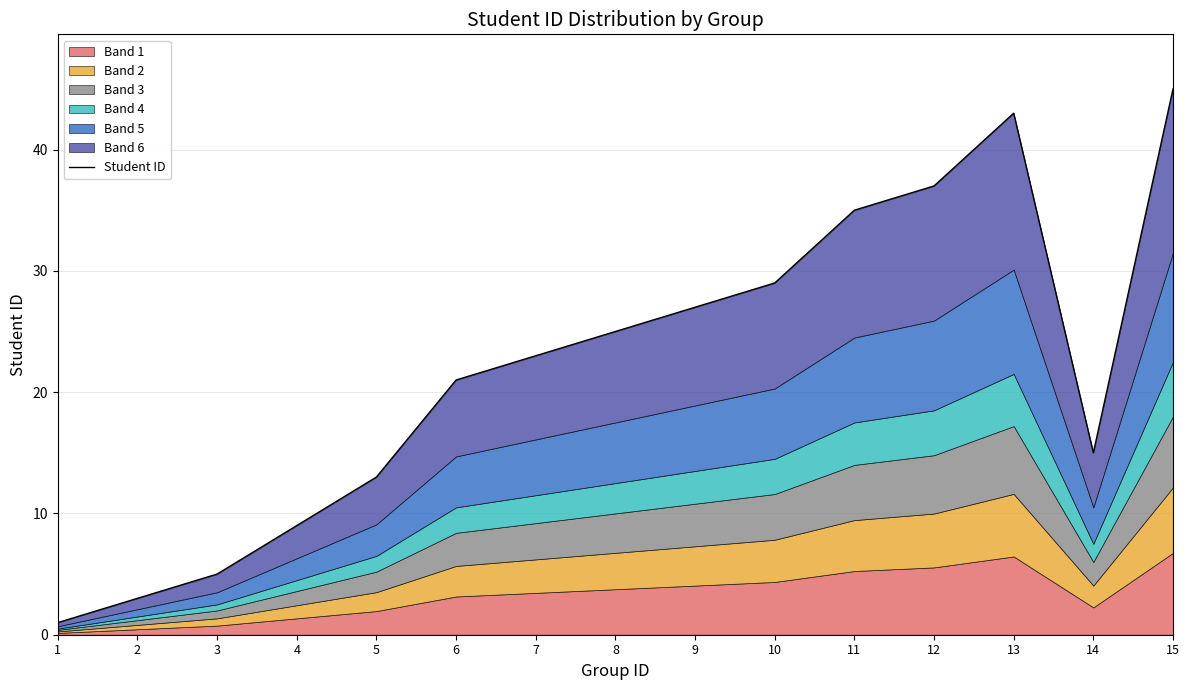

Which has a higher value, 13 or 7?

13